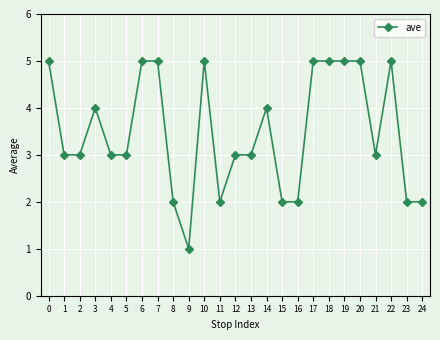

What is the difference between the maximum and minimum values?

4